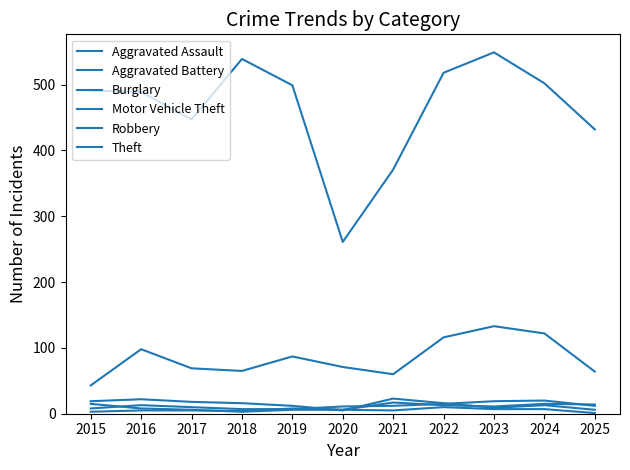

Which series has the largest total across all categories?

Theft